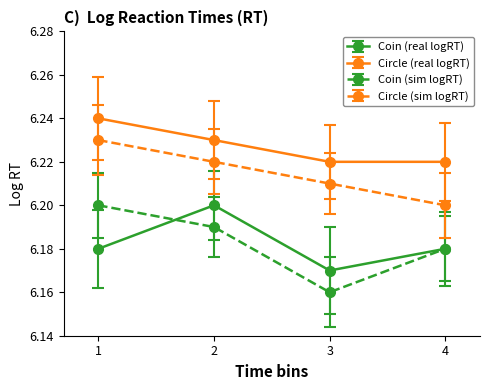

How many lines are shown in the chart?

4